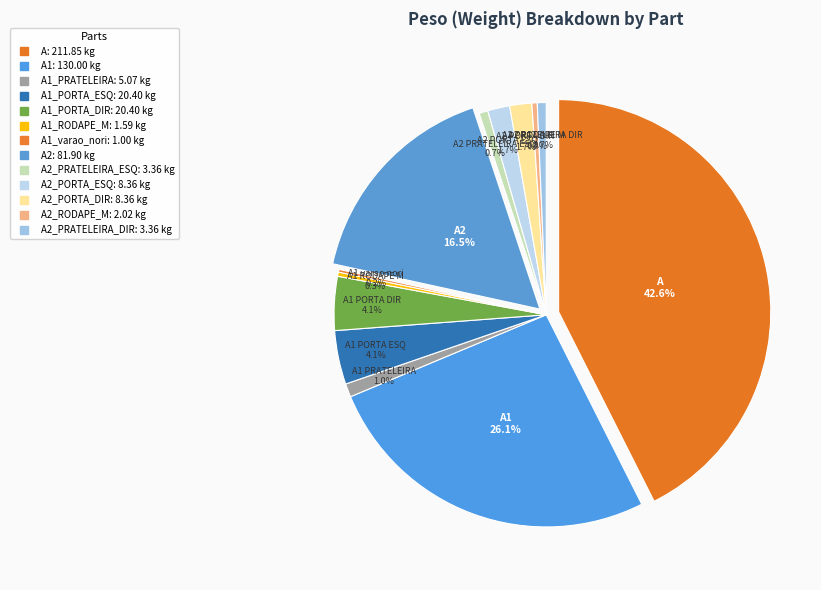

Which has a higher value, A1_PORTA_ESQ or A2_PRATELEIRA_ESQ?

A1_PORTA_ESQ